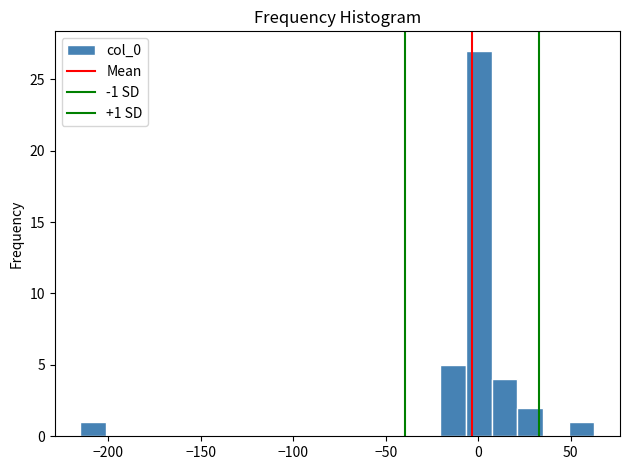

Around what value on the x-axis is the tallest bar? Give the approximate position of its centre, as read against the axis.

0